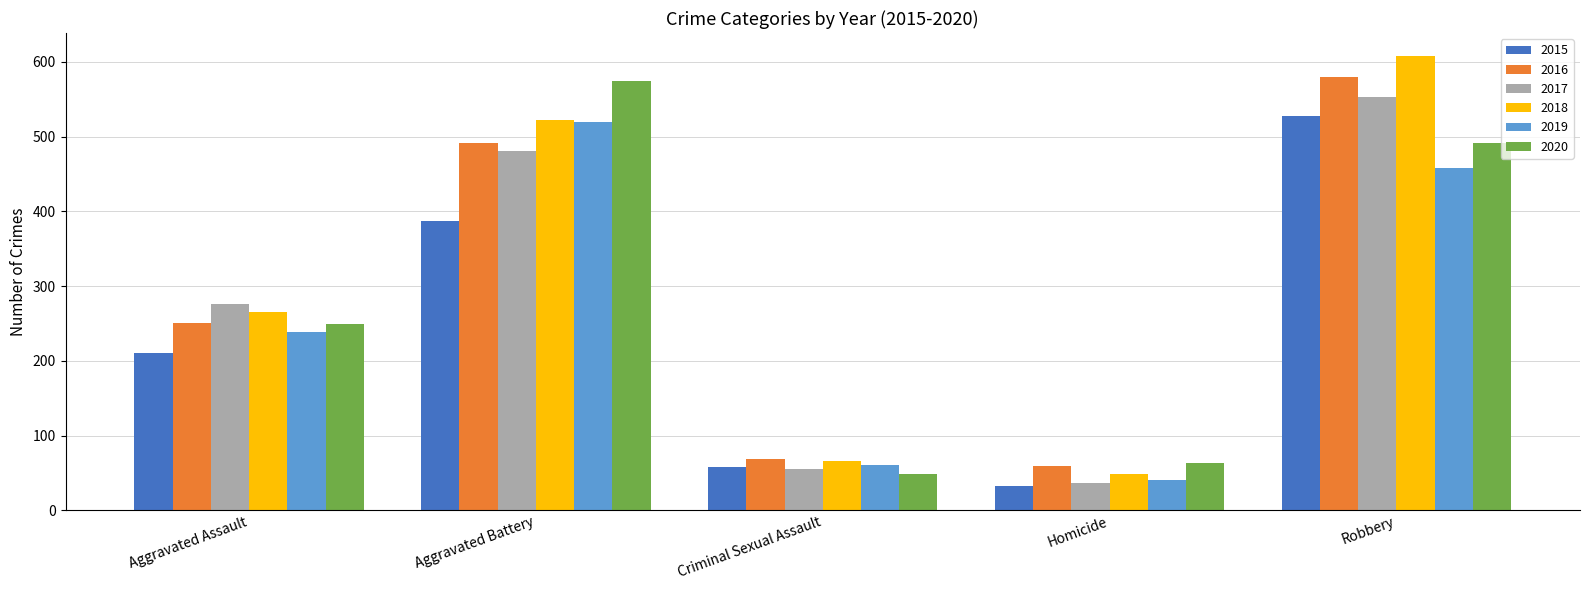

What is the difference between the highest and lowest values at Homicide?

31